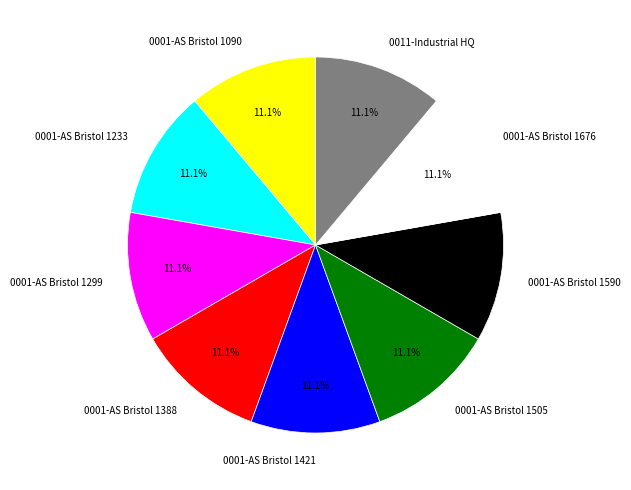

What is the ratio of the value at 0001-AS Bristol 1676 to the value at 0001-AS Bristol 1590?

1.0